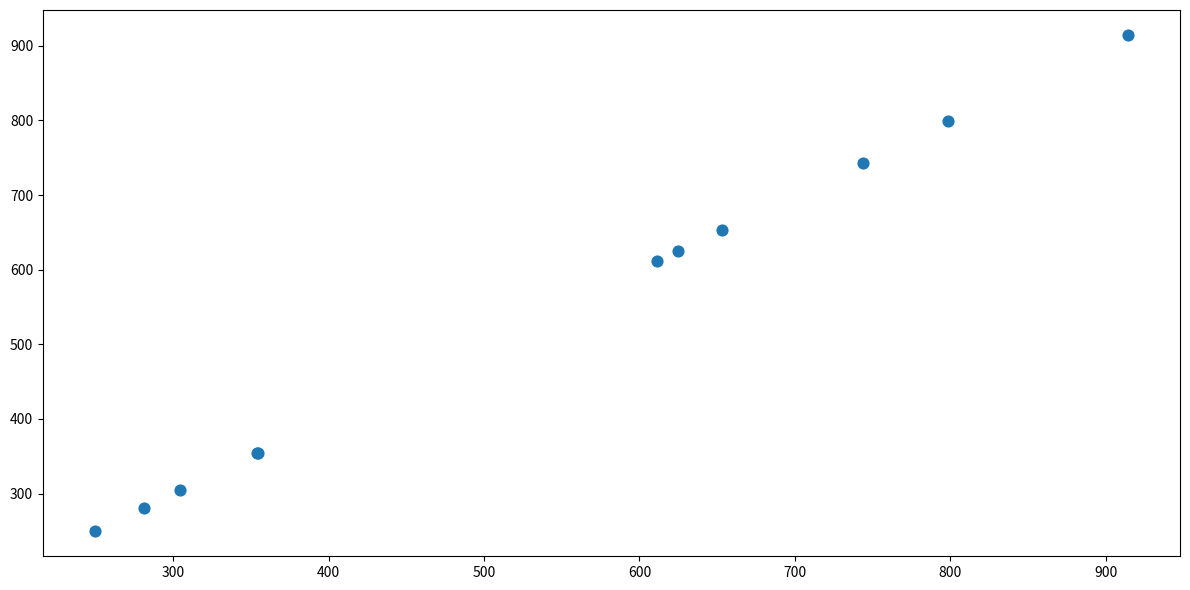

What Y value in the scatter plot is closest to 582?

611.1